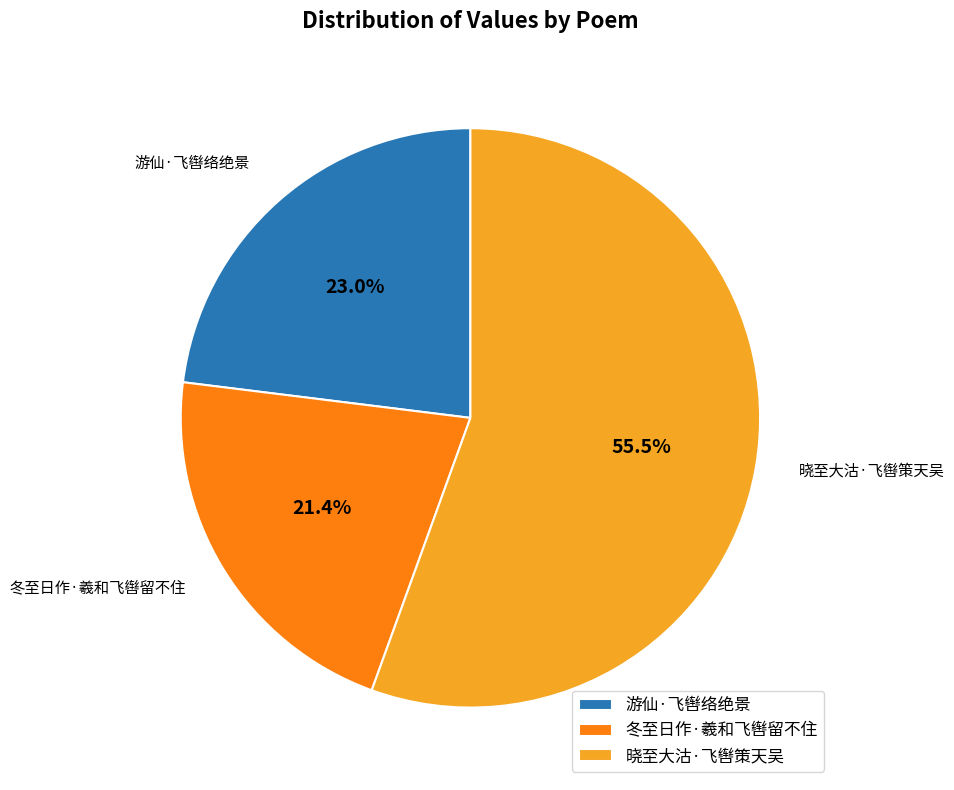

Is there a majority slice in this chart?

Yes